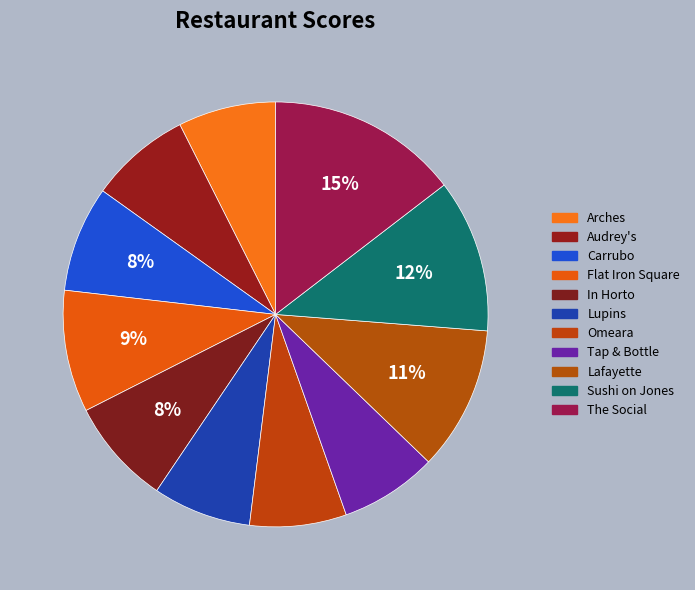

Count the number of slices in the pie.

11